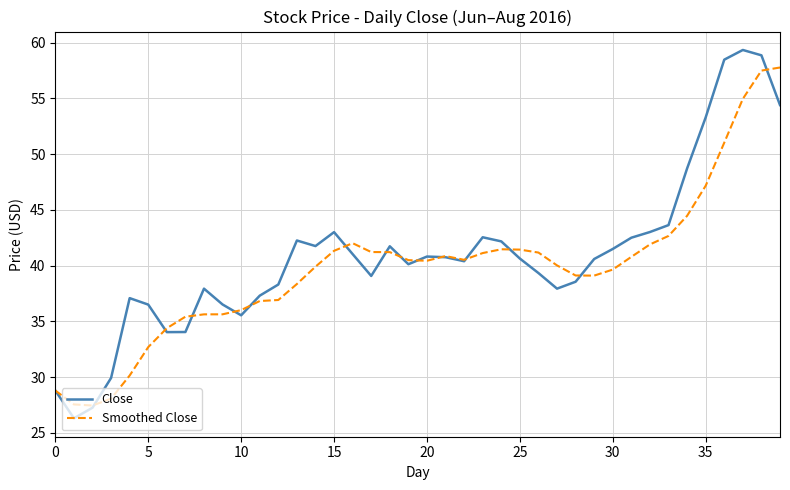

Which series has the largest range (max minus min)?

Close